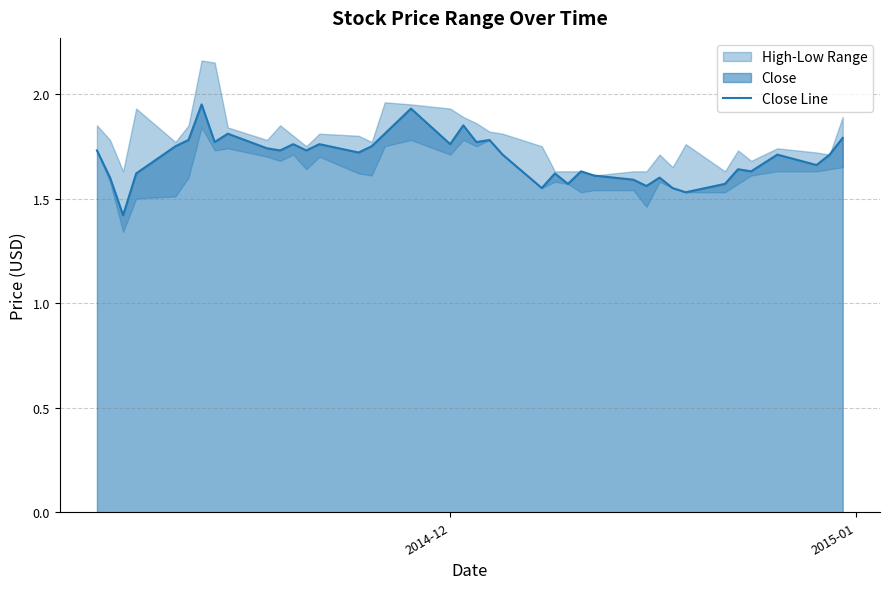

What is the sum of all values?

67.8